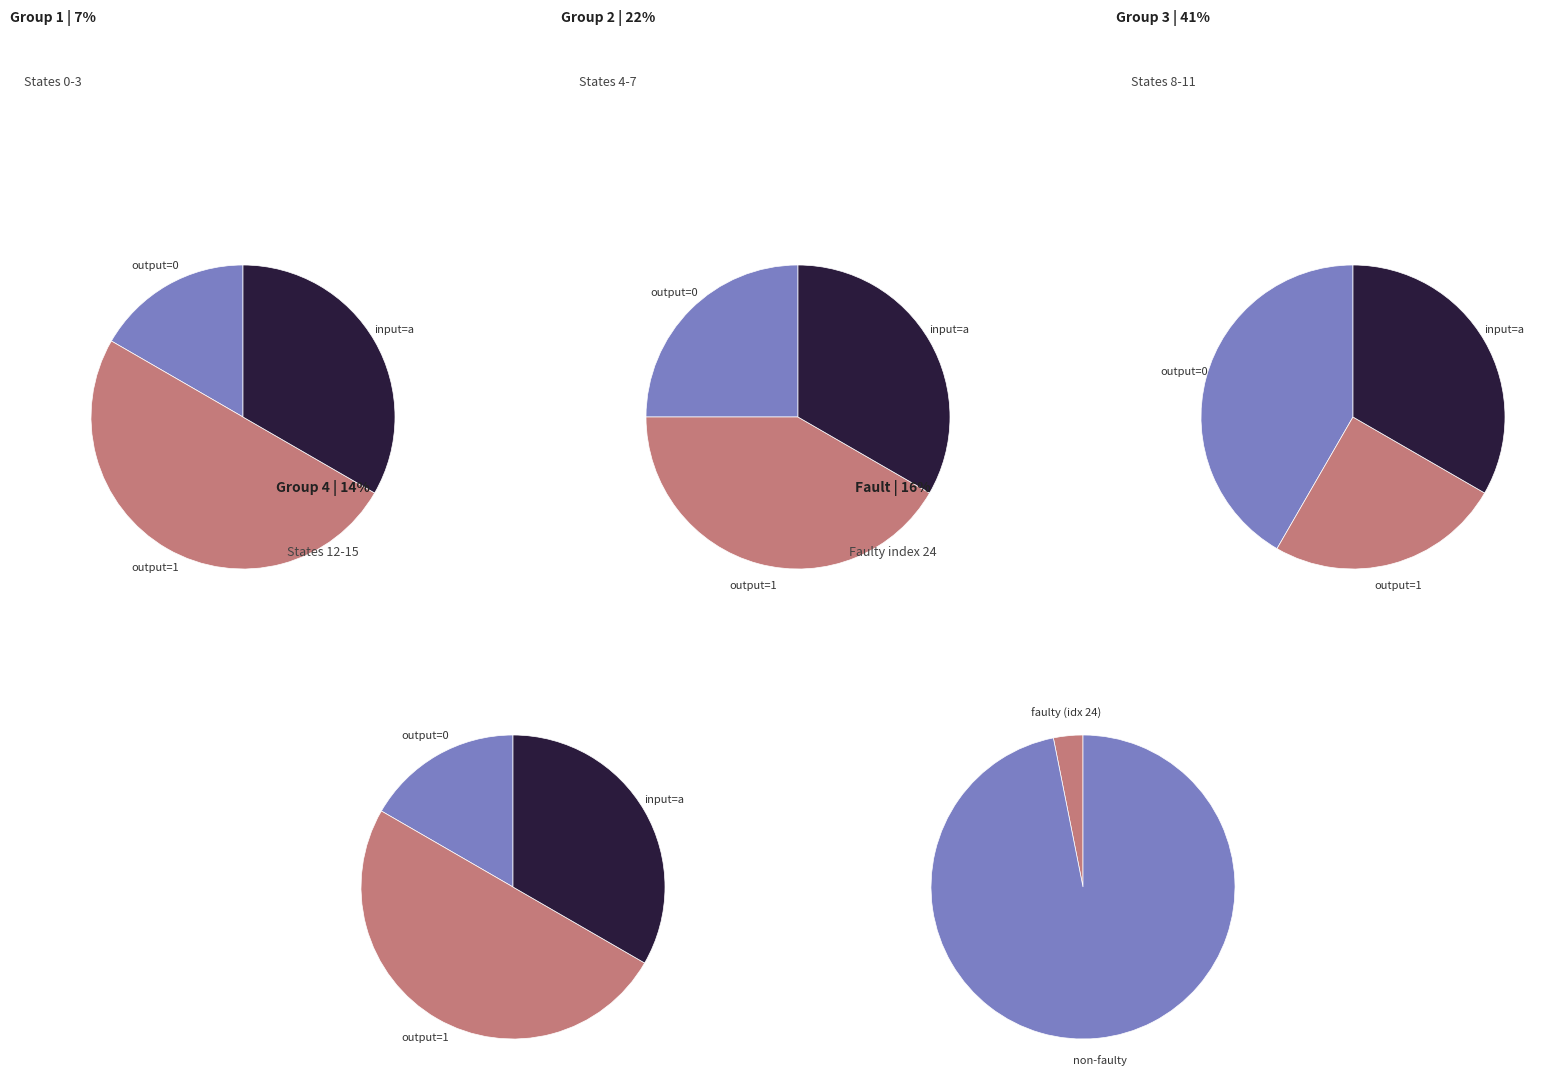

What portion of the pie excludes 7?

88.6%